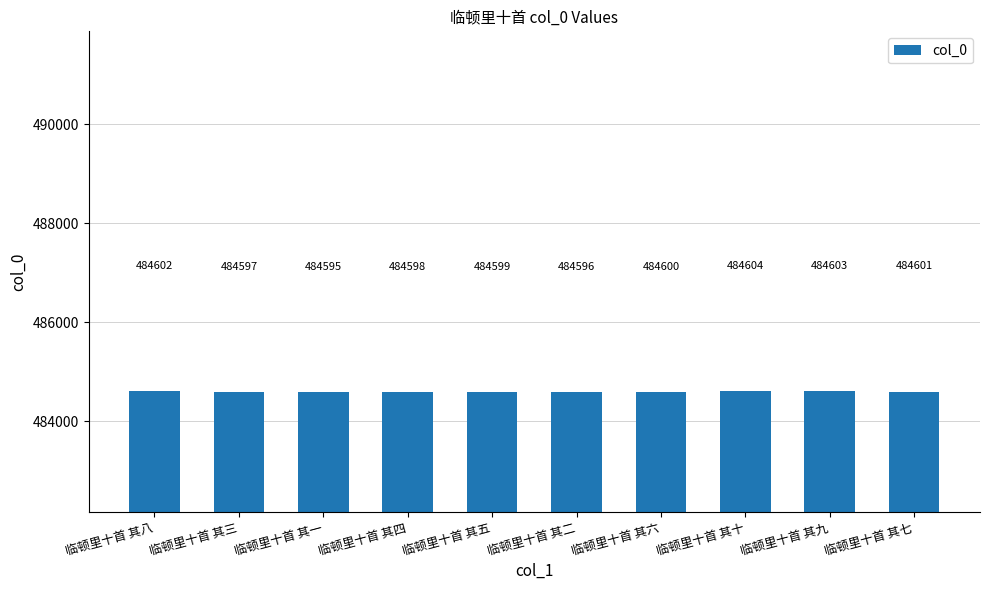

List the labels in order of value, largest first.

临顿里十首 其十, 临顿里十首 其九, 临顿里十首 其八, 临顿里十首 其七, 临顿里十首 其六, 临顿里十首 其五, 临顿里十首 其四, 临顿里十首 其三, 临顿里十首 其二, 临顿里十首 其一